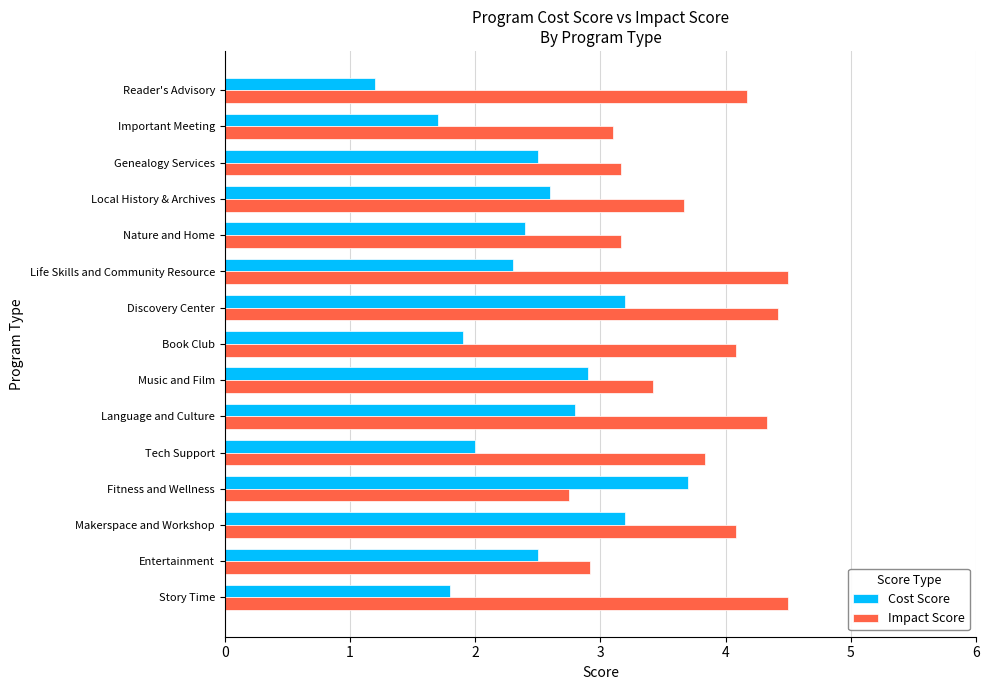

What is the lowest value of the Cost Score series?

1.2